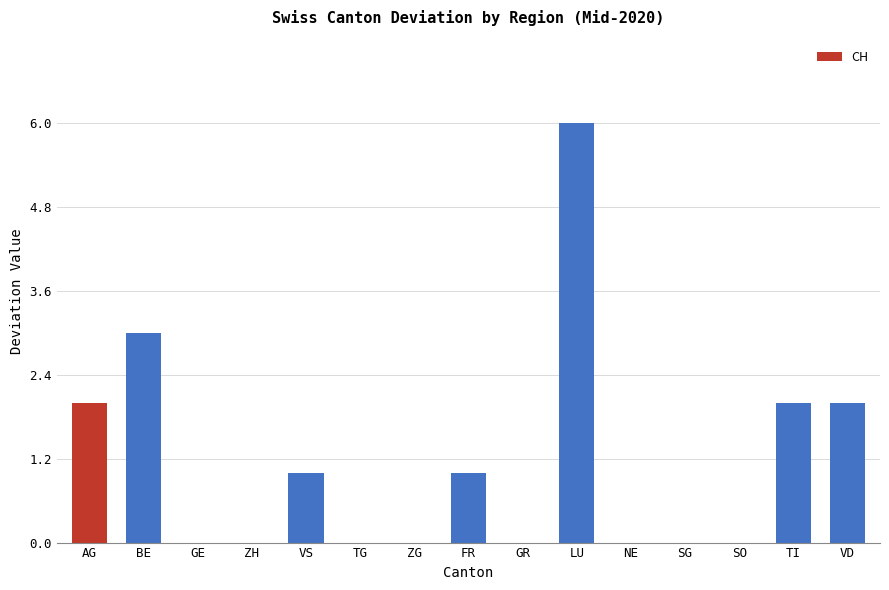

The chart shows a value of 0 at ZH. True or false?

True